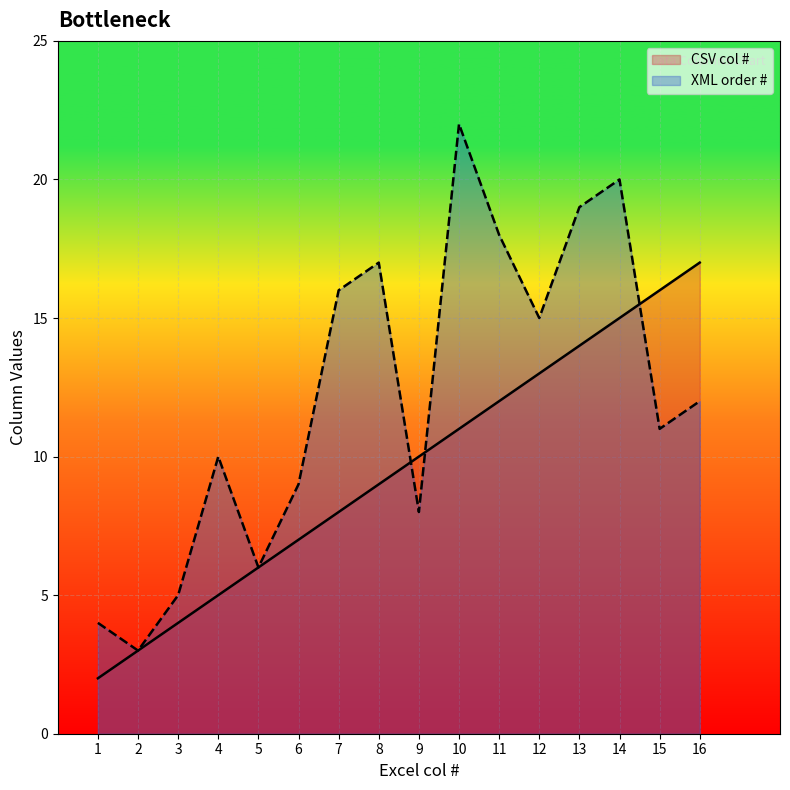

What is the sum of all CSV col # values?

152